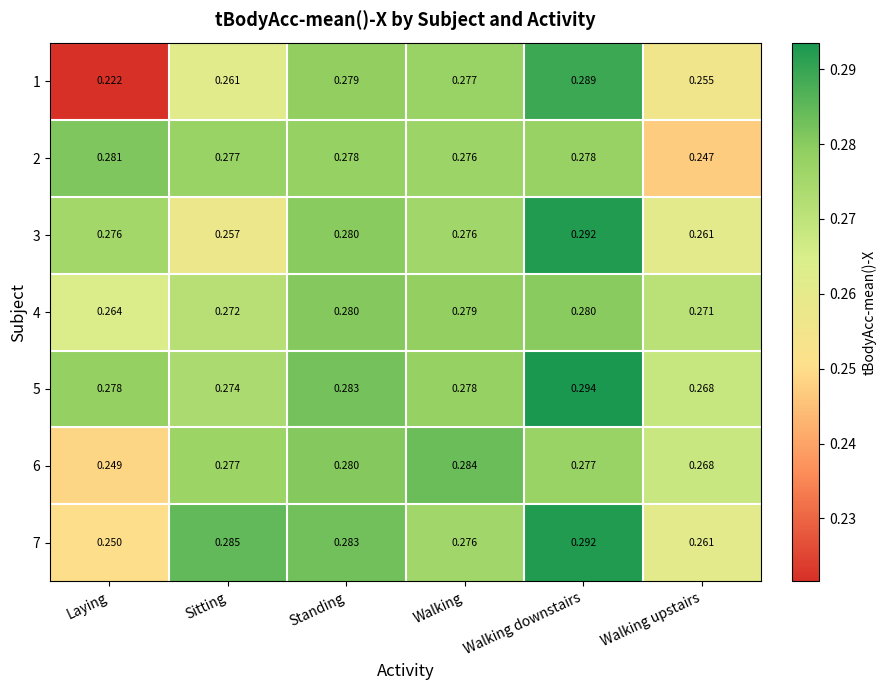

At which label does 6 reach its minimum?

Laying